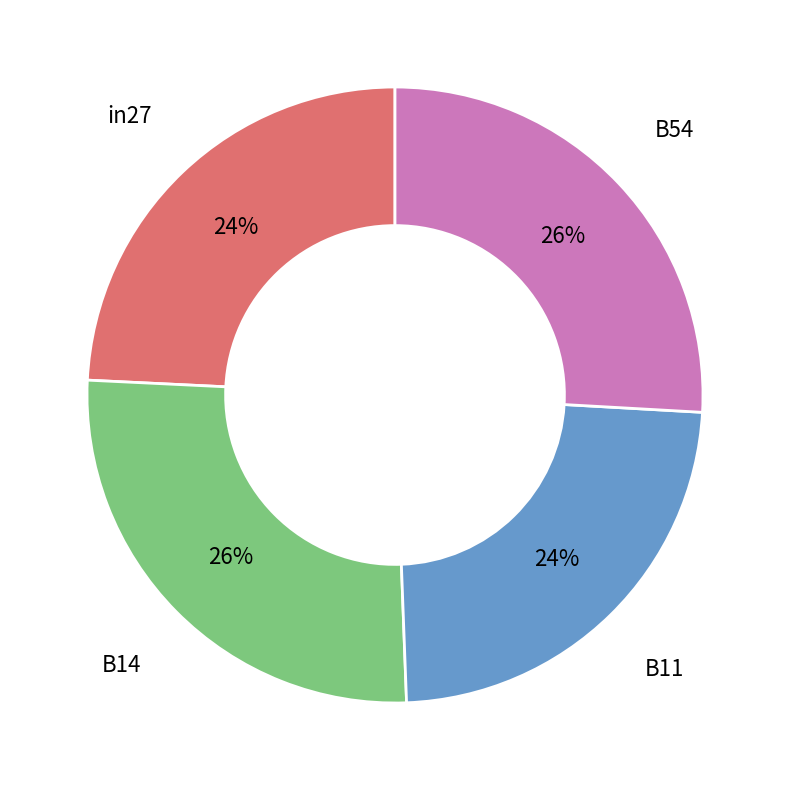

To the nearest percent, what is the average slice percentage?

25%